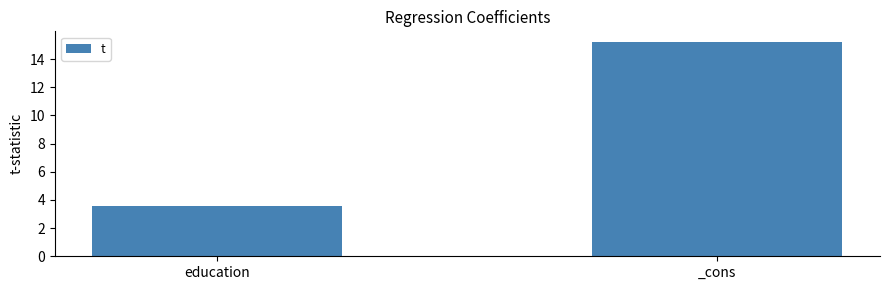

Which has a higher value, education or _cons?

_cons